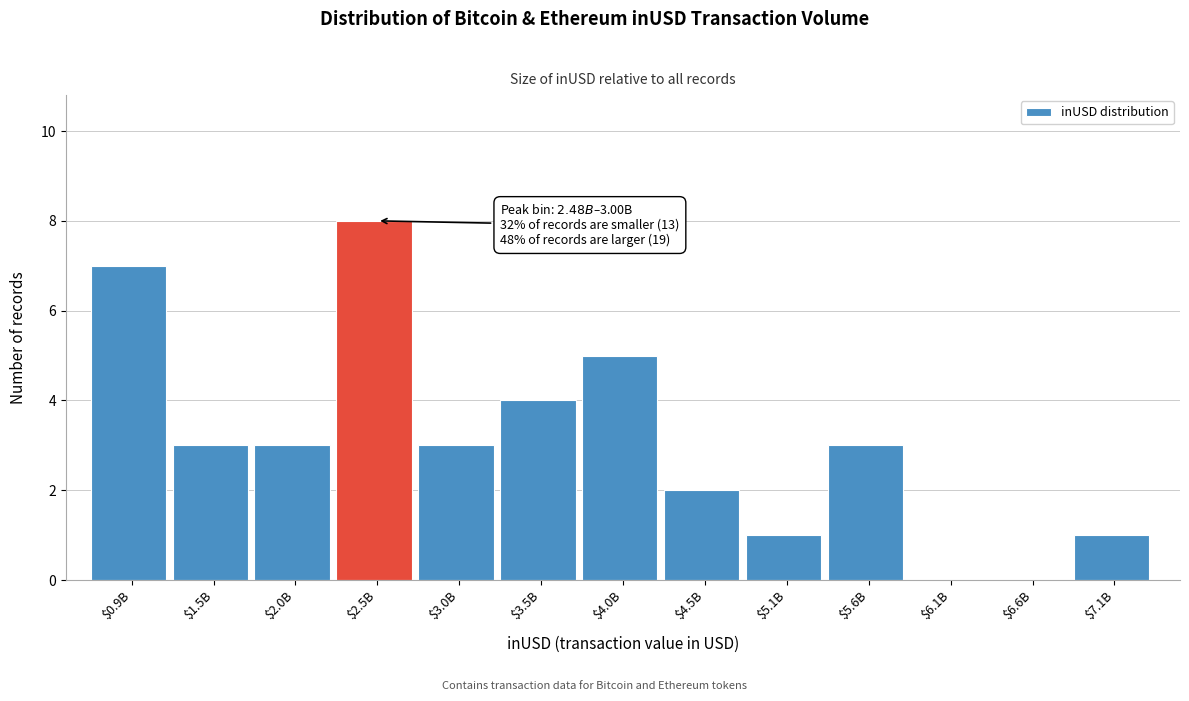

What is the sum of all values?

40